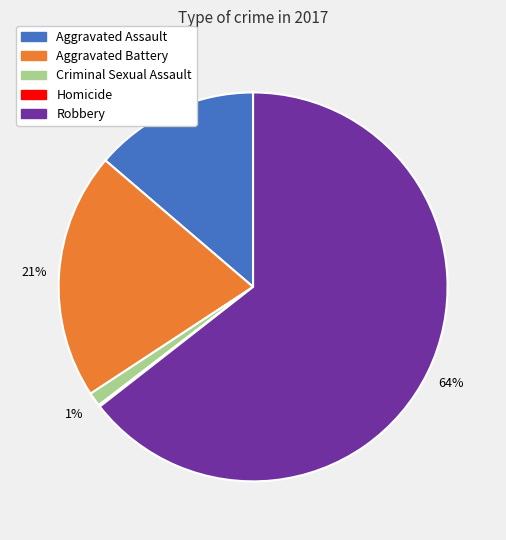

Is there any slice that represents more than half of the pie?

Yes